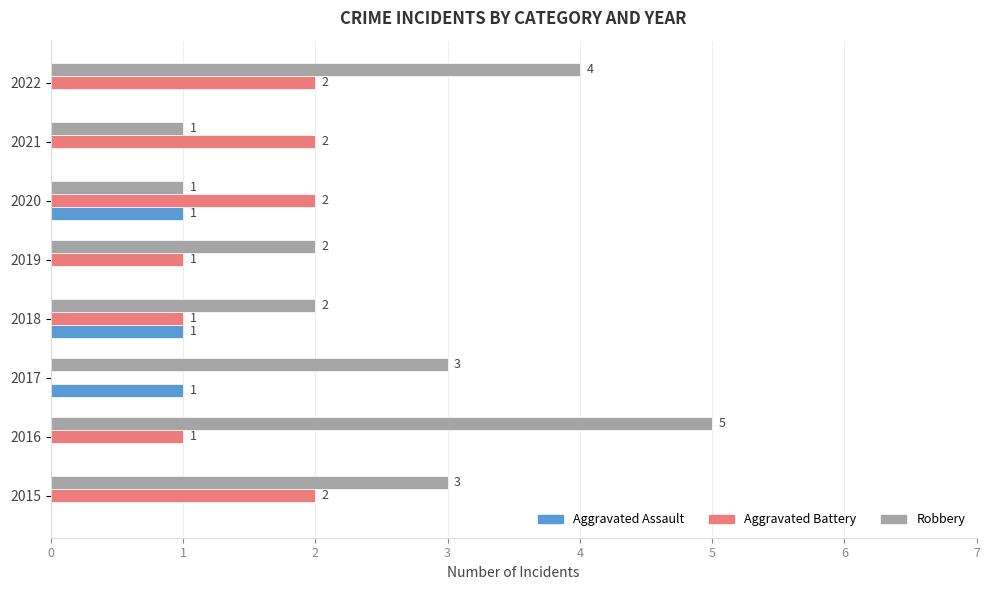

Which label corresponds to the largest value in the chart?

2016